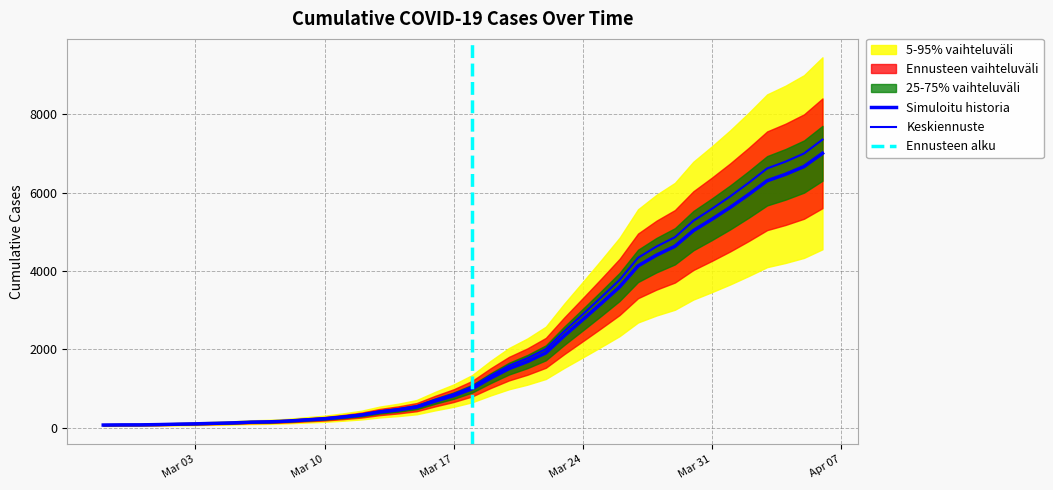

At which label is the value closest to 3533?

2020-03-26